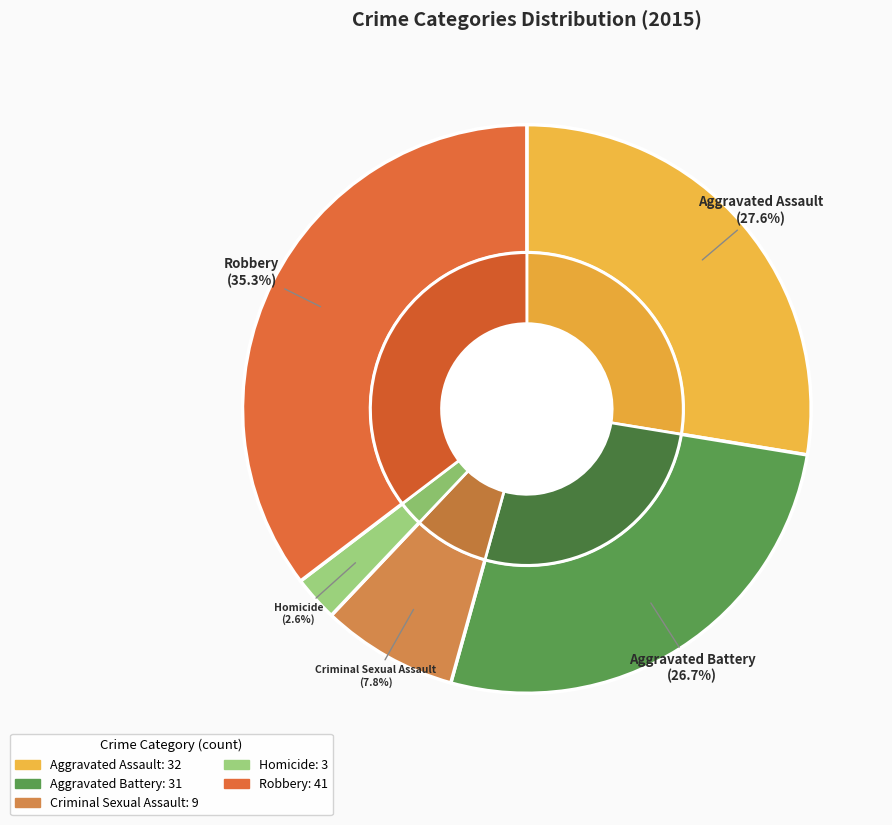

Is Criminal Sexual Assault the majority of the pie?

No